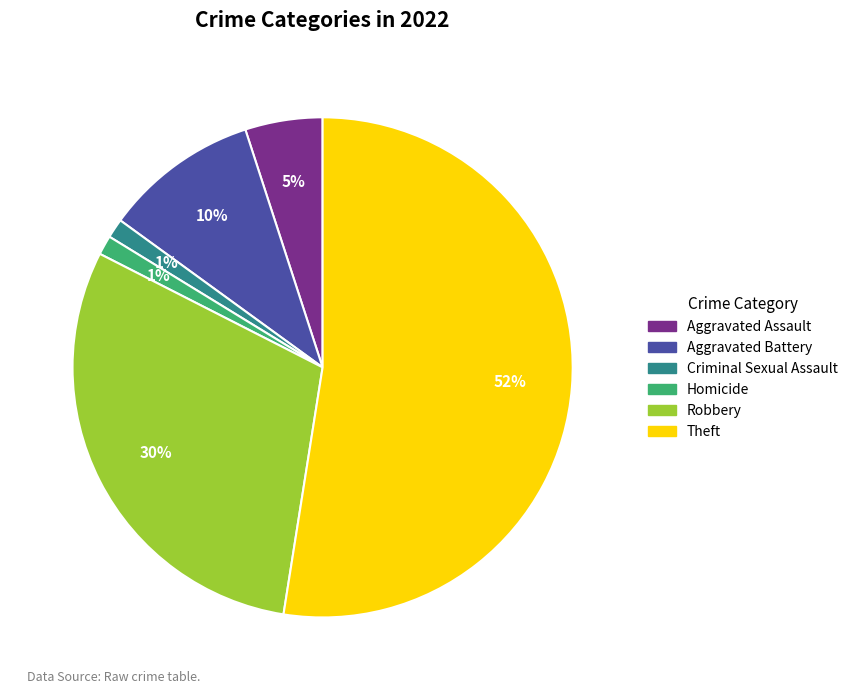

Is Theft the majority of the pie?

Yes